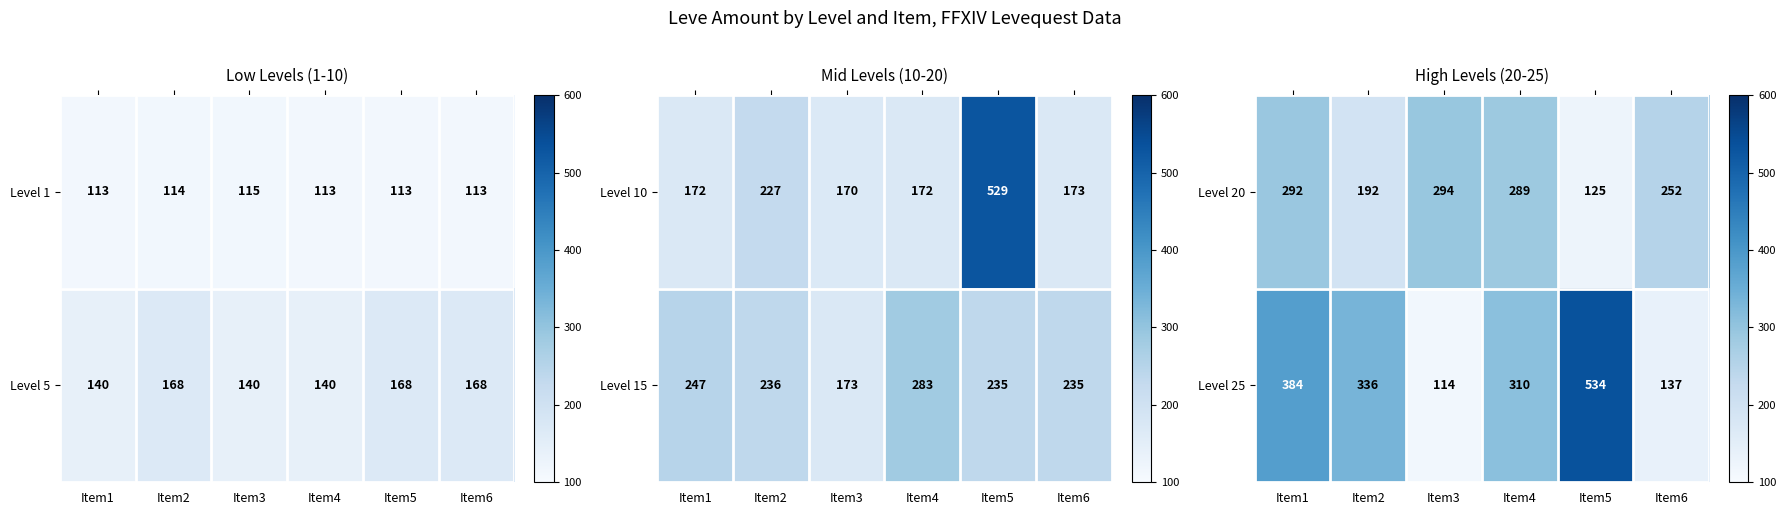

True or false: Level 25 has a value of 39 at Item3.

False